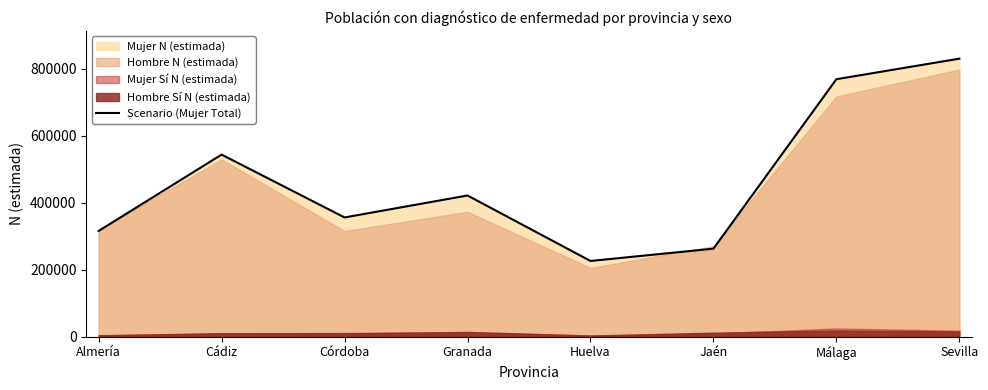

What is the difference between the values at Sevilla and Córdoba?

474228